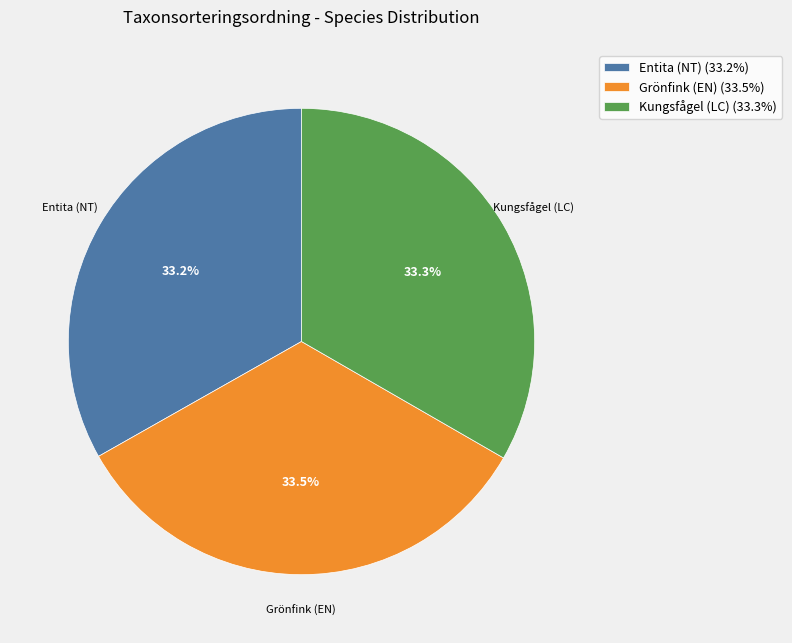

Combined, do Grönfink (EN) and Kungsfågel (LC) account for over 50%?

Yes